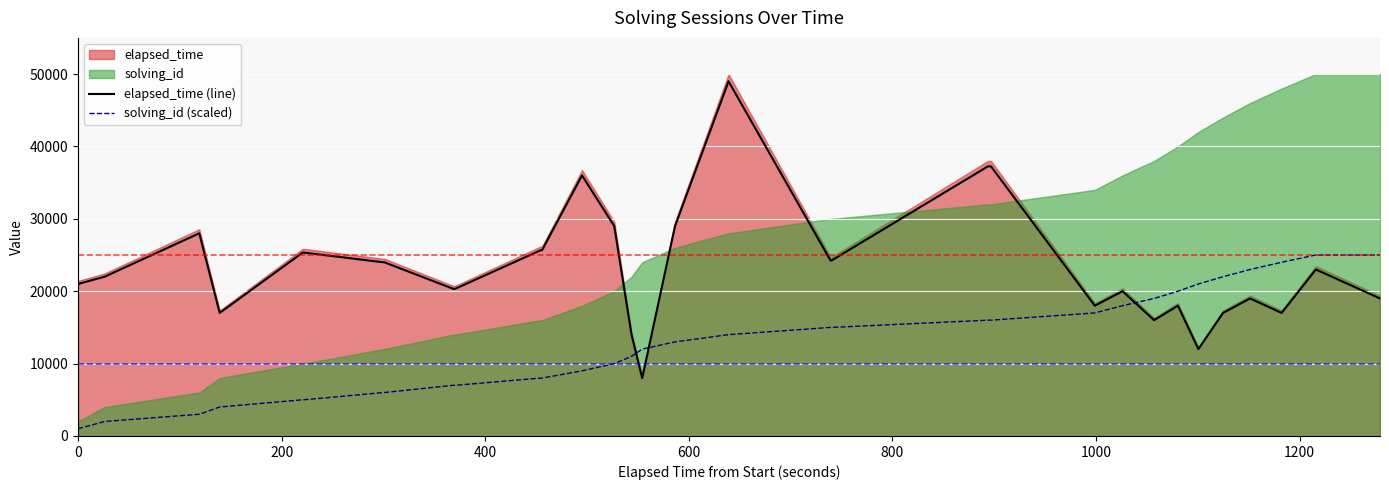

True or false: solving_id (scaled) and elapsed_time (line) cross at least once.

True